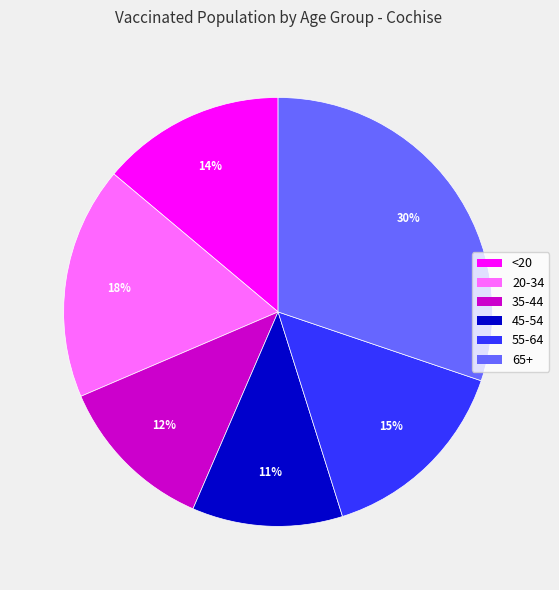

Does any single category account for the majority?

No